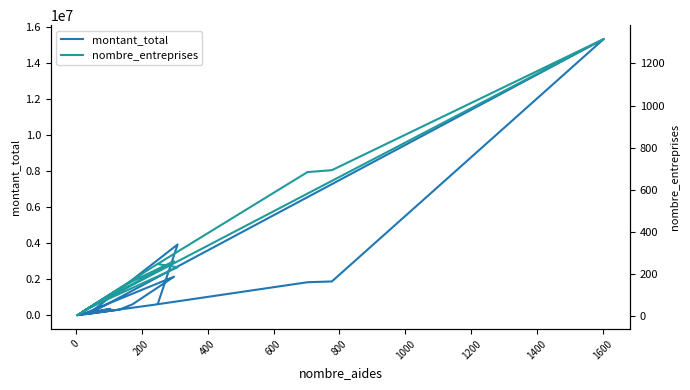

Which series has the largest total across all categories?

montant_total